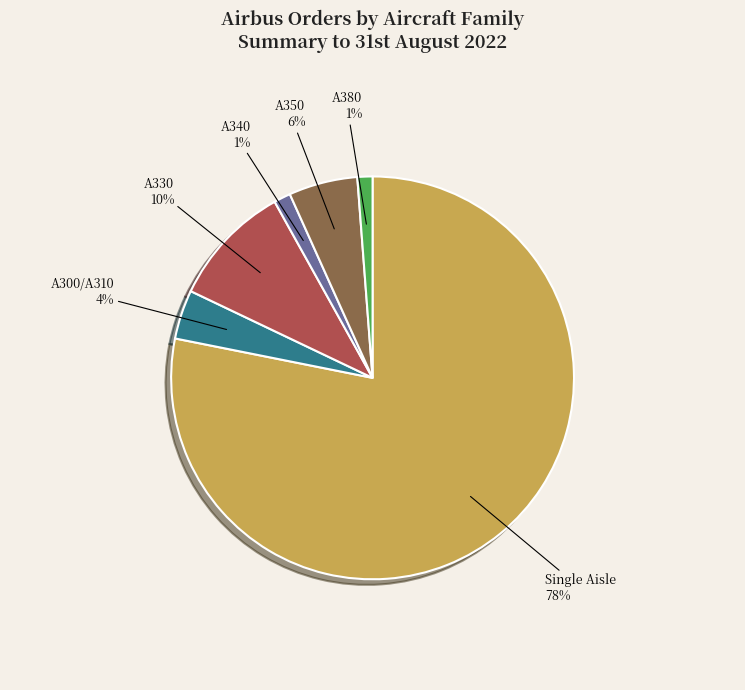

To the nearest percent, what is the average slice percentage?

17%